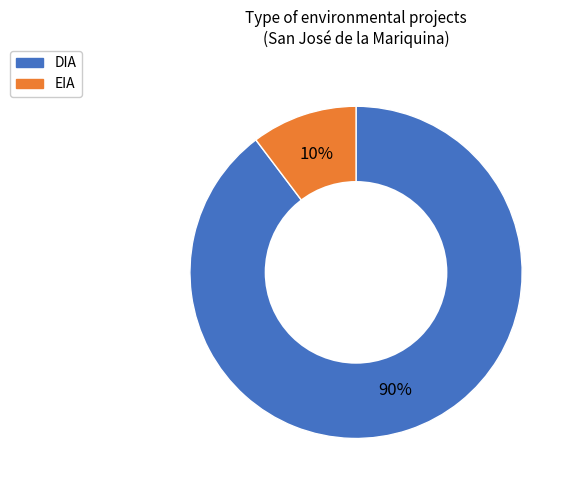

Is there a majority slice in this chart?

Yes